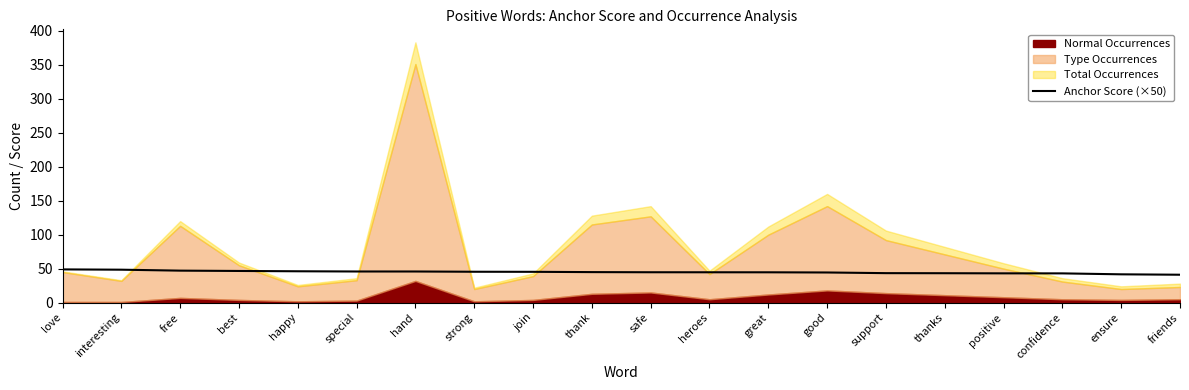

What is the average value?

44.9